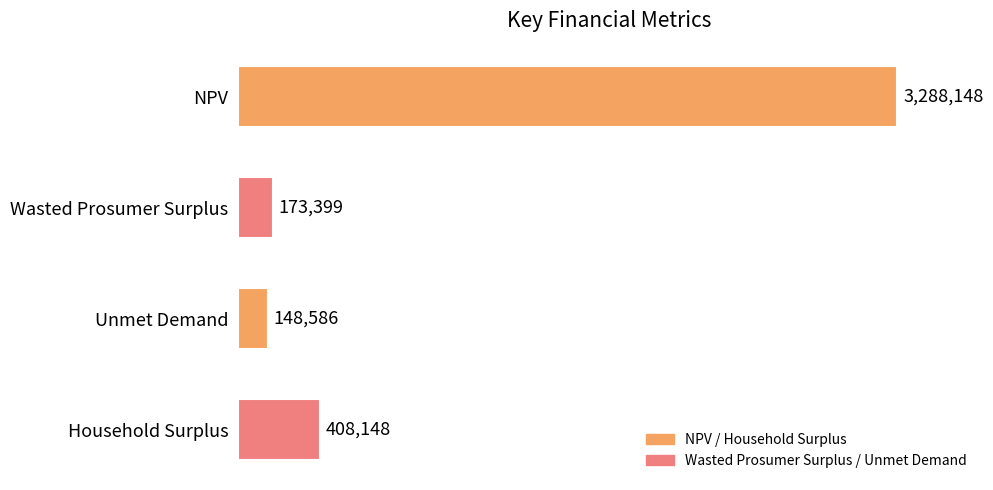

Rank the categories by value from highest to lowest.

NPV, Household Surplus, Wasted Prosumer Surplus, Unmet Demand